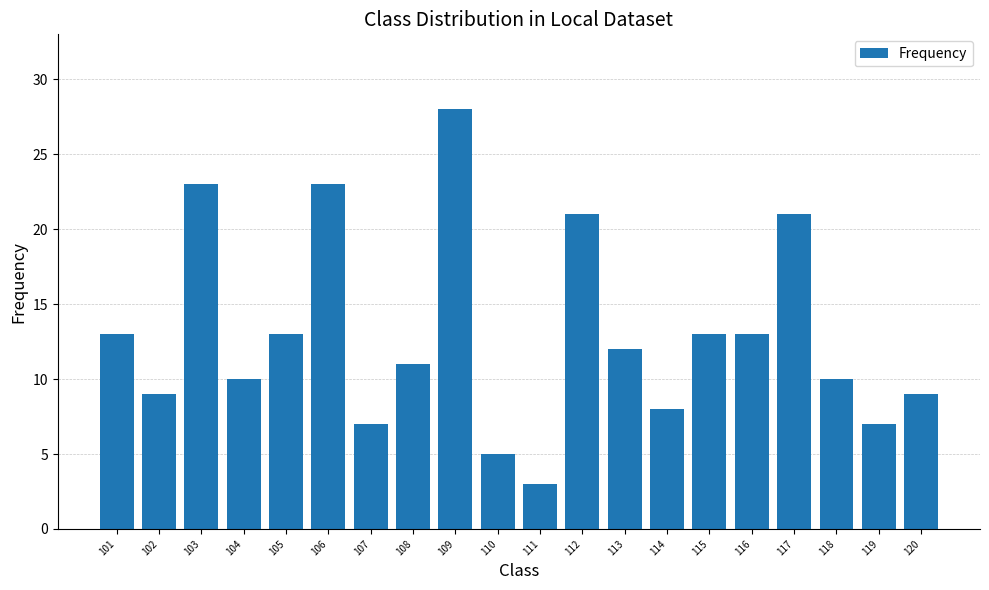

What is the change in value from 106 to 113?

-11